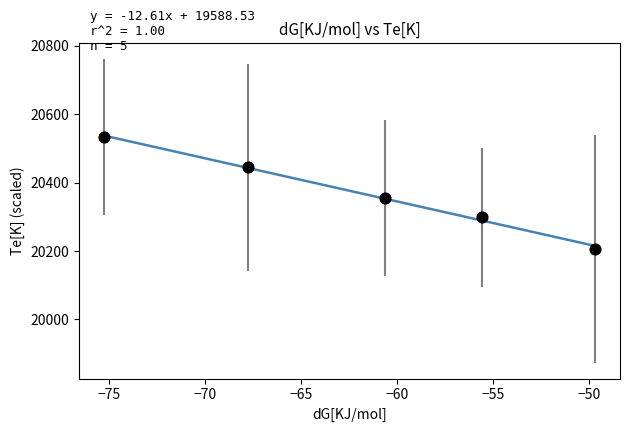

What is the range of X values (max minus min)?

25.6